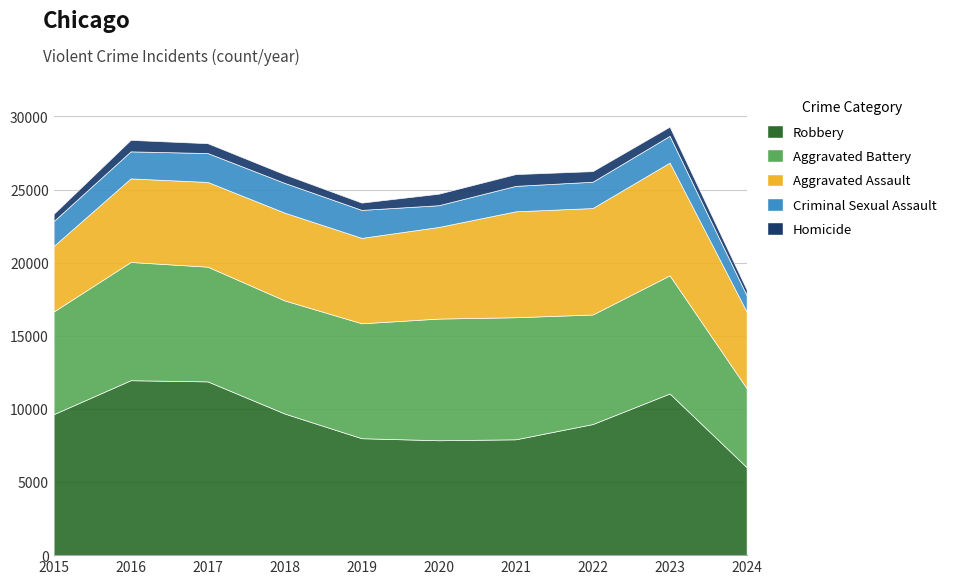

What is the greatest value displayed?

11960